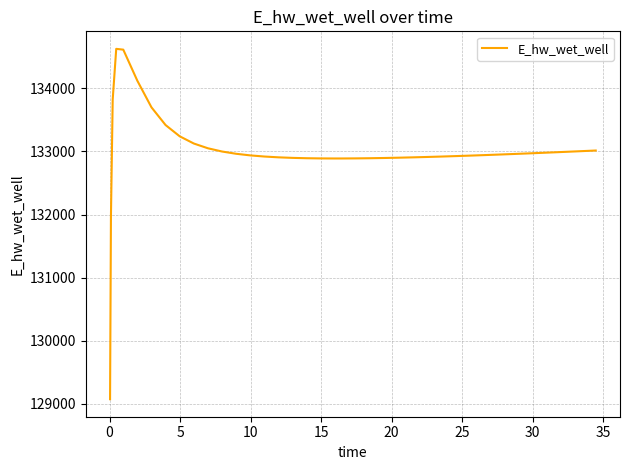

What is the minimum value shown in the chart?

129070.3